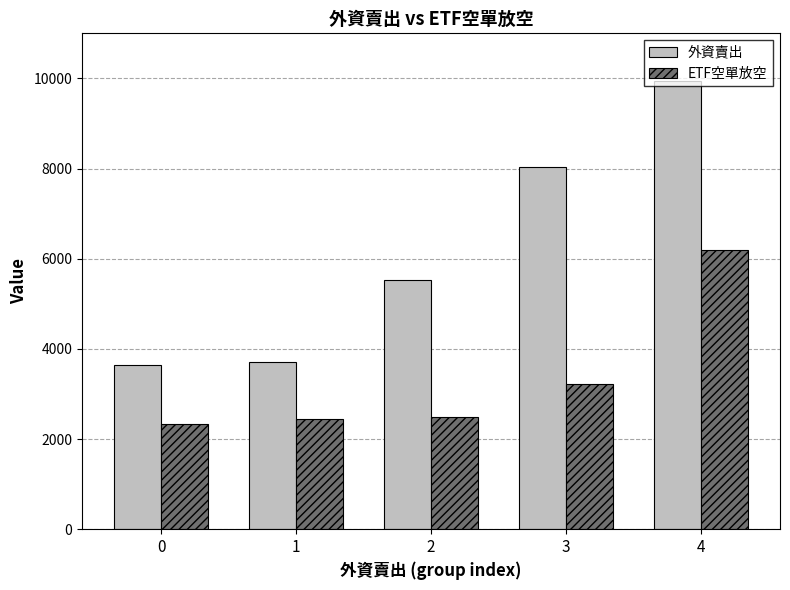

What is the sum of the 外資賣出 values at 1 and 4?

13639